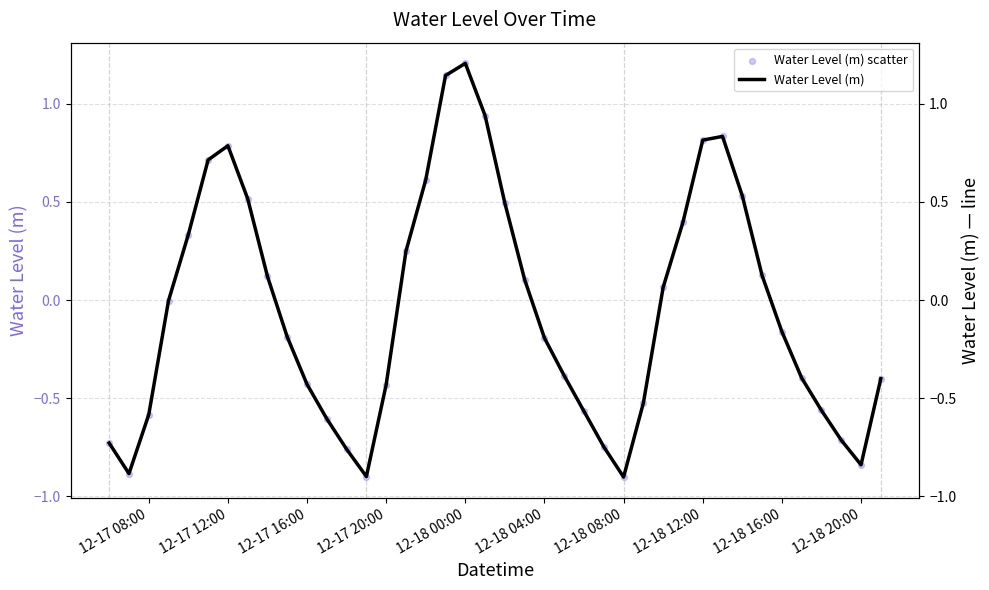

Is the value of Water Level (m) at 19 greater than the value of Water Level (m) scatter at 10?

Yes